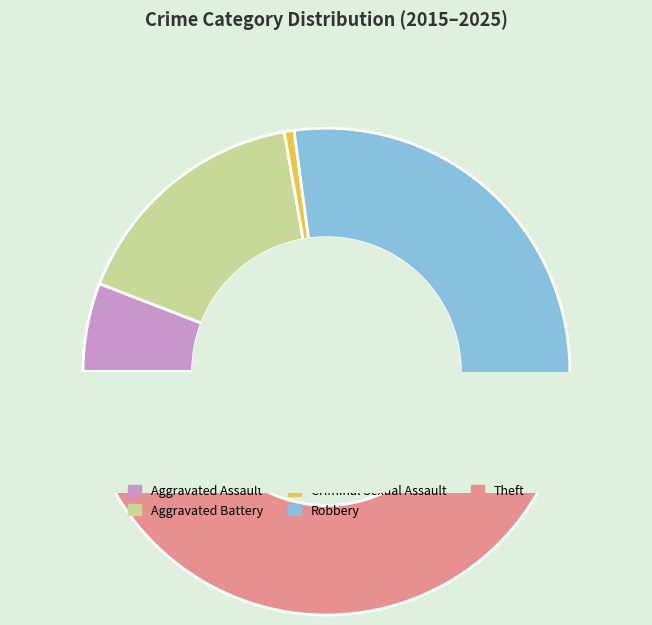

Is it true that Robbery is 32% of the pie?

True